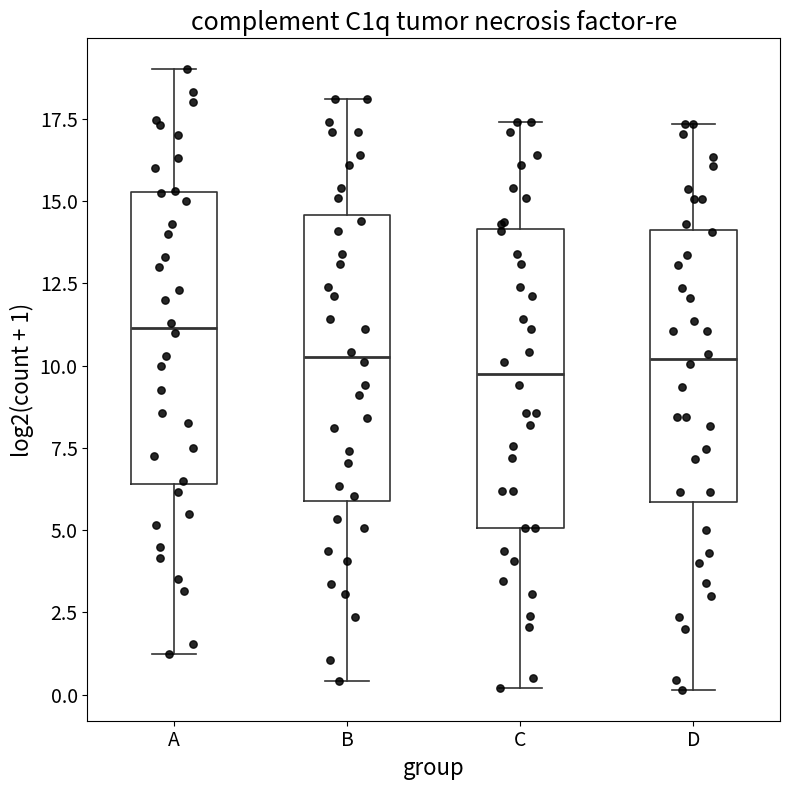

Reading left to right, transcribe this box plot: for each box, give where its median line is, the range the box spans, and where its two whiskers end, as read against the y-axis. The values are not printed on the chart, so give them approximately, as read against the axis.

A: median 11.0, box 6.5 to 15.5, whiskers 1.5 to 19.0
B: median 10.5, box 6.0 to 14.5, whiskers 0.5 to 18.0
C: median 10.0, box 5.0 to 14.0, whiskers 0.0 to 17.5
D: median 10.0, box 6.0 to 14.0, whiskers 0.0 to 17.5